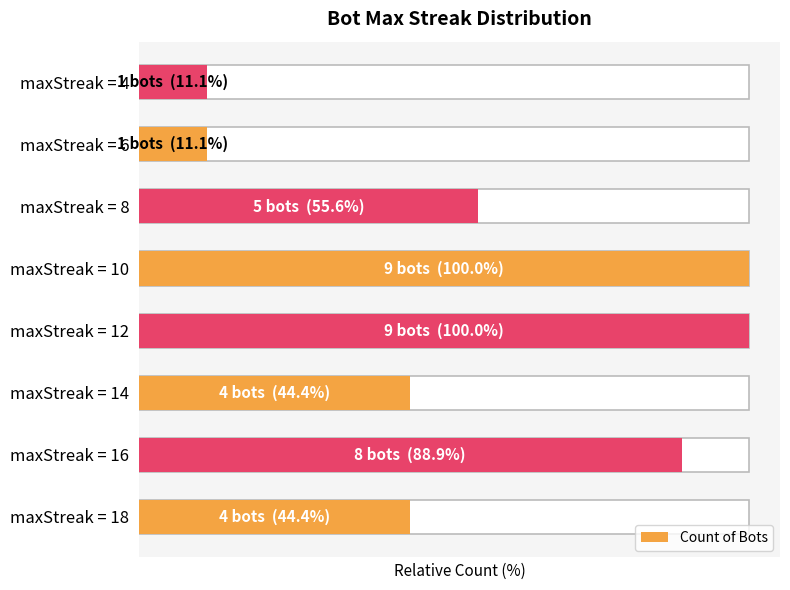

What is the difference between the maximum and minimum values?

88.9